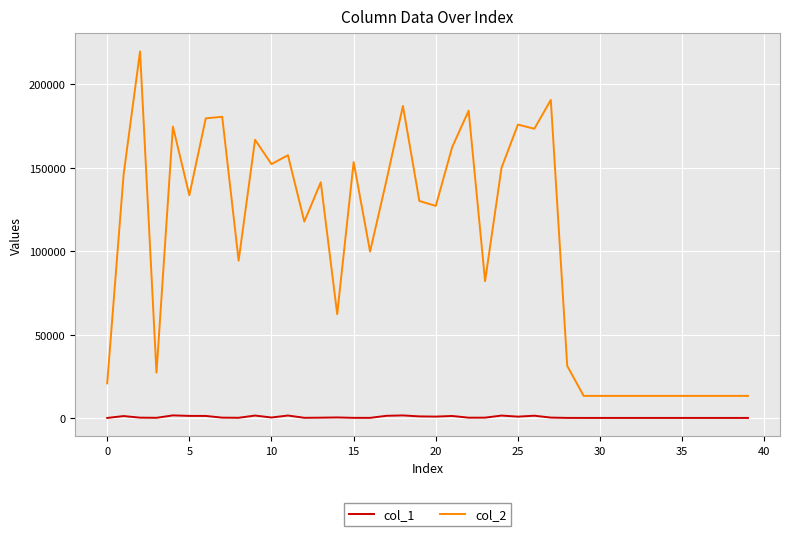

True or false: col_1 and col_2 cross at least once.

False